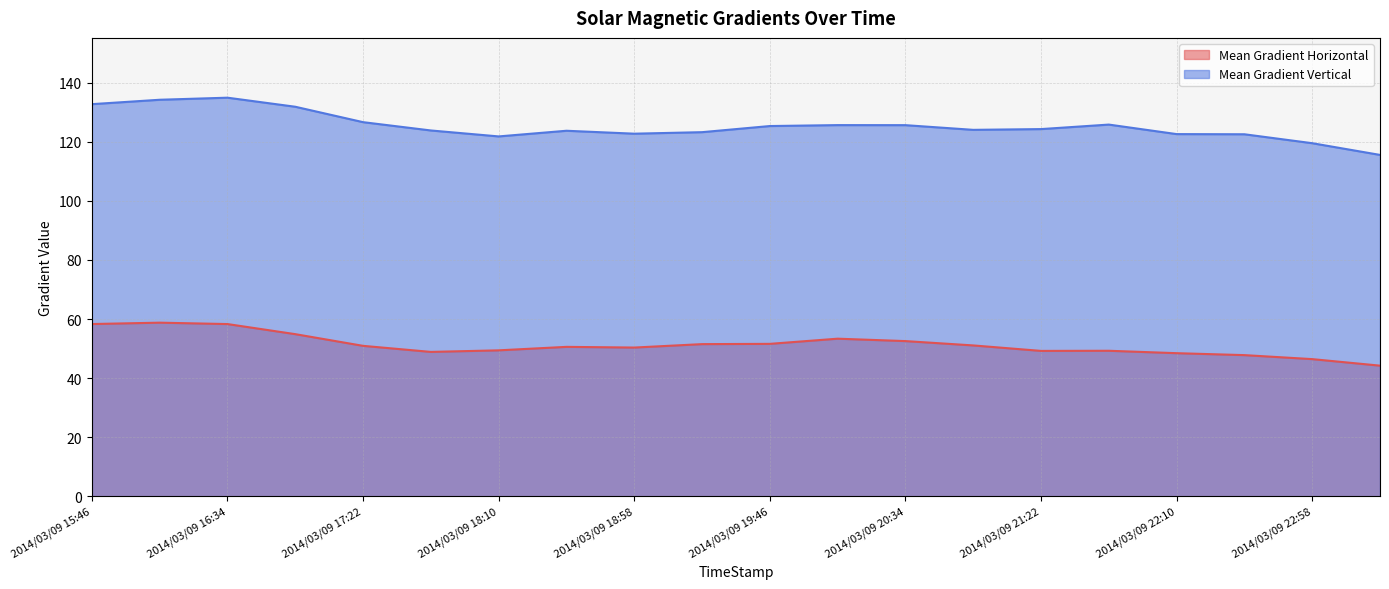

What value does the Mean Gradient Vertical series have at 2014/03/09 16:10?

134.2